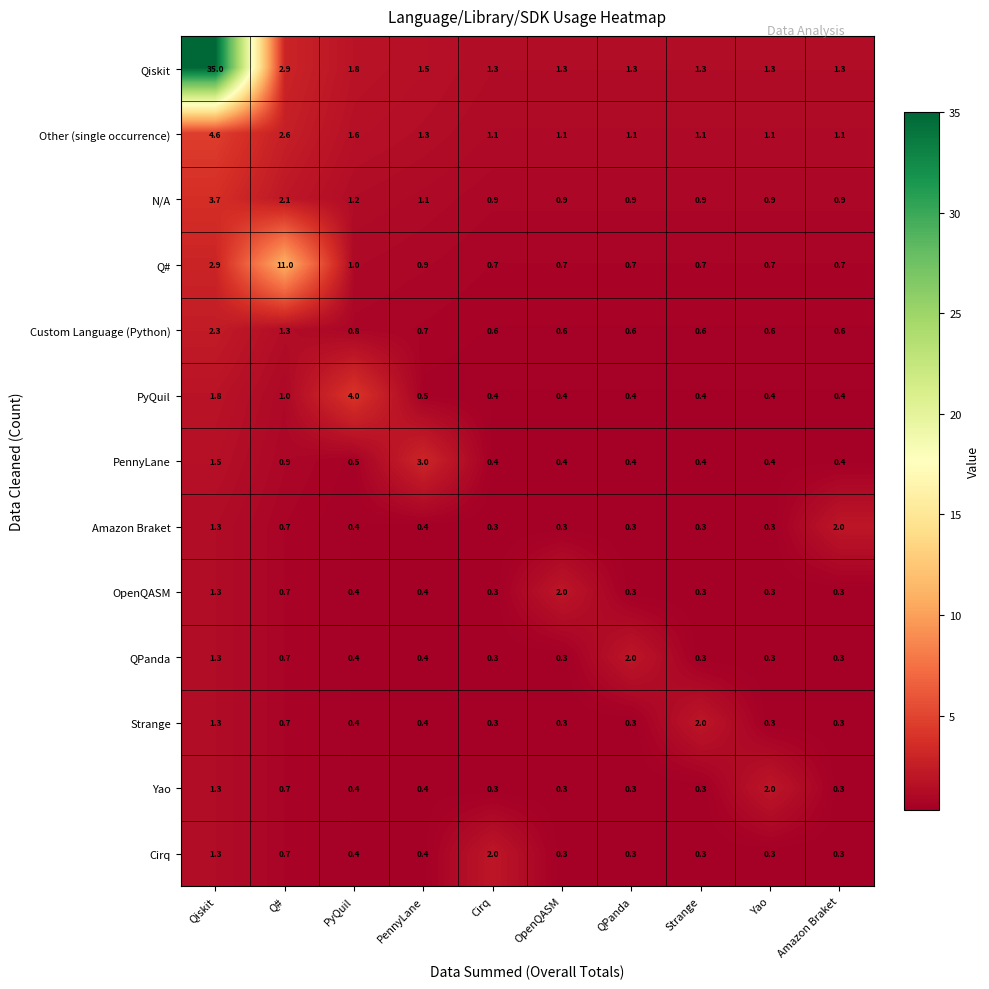

Is it true that Other (single occurrence) equals 1.5 at QPanda?

False